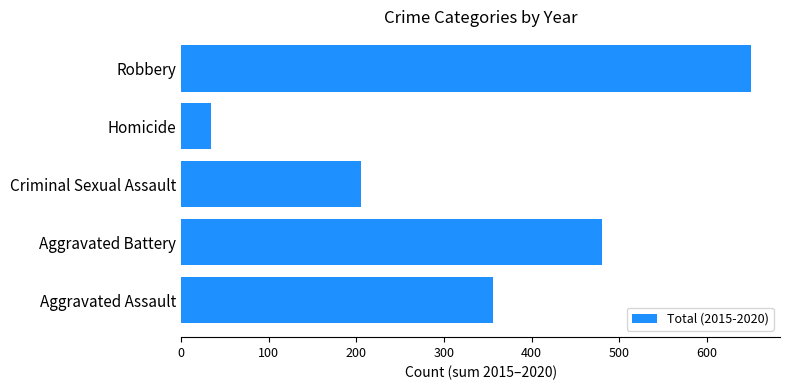

The value at Aggravated Assault is 356. True or false?

True